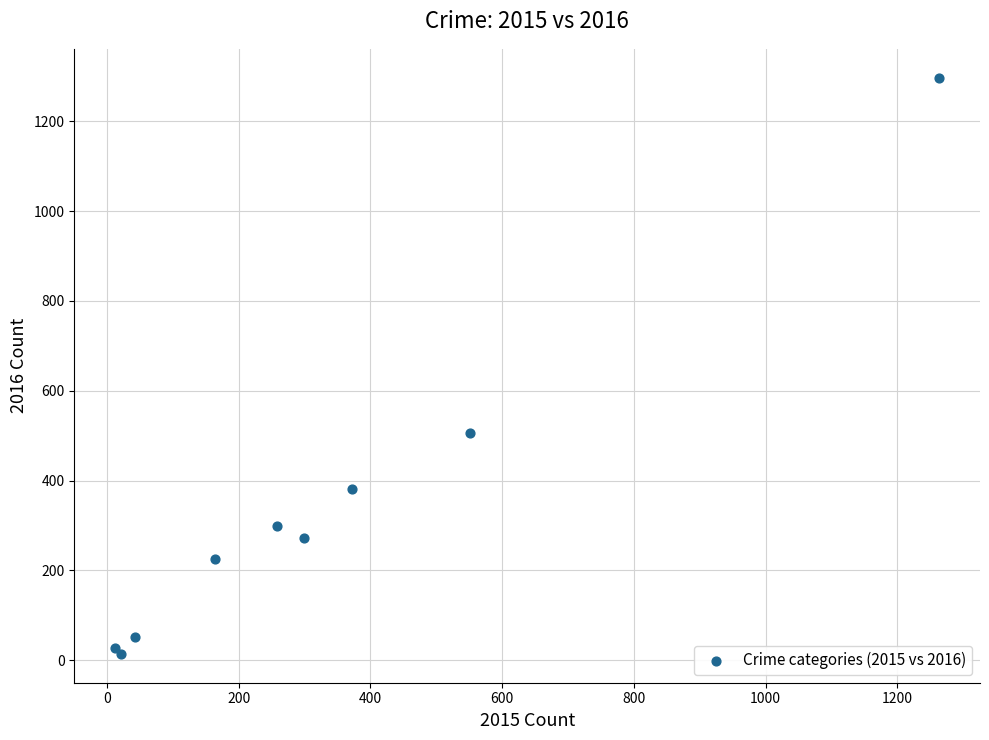

What Y value in the scatter plot is closest to 655?

505